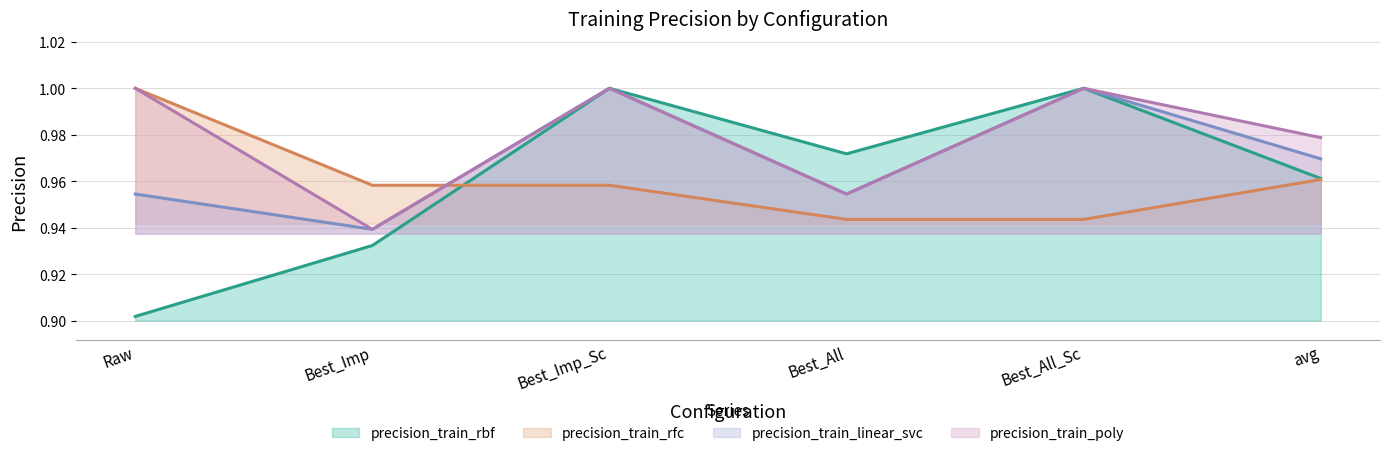

Which series changed the most between Best_All and Best_All_Sc?

precision_train_linear_svc